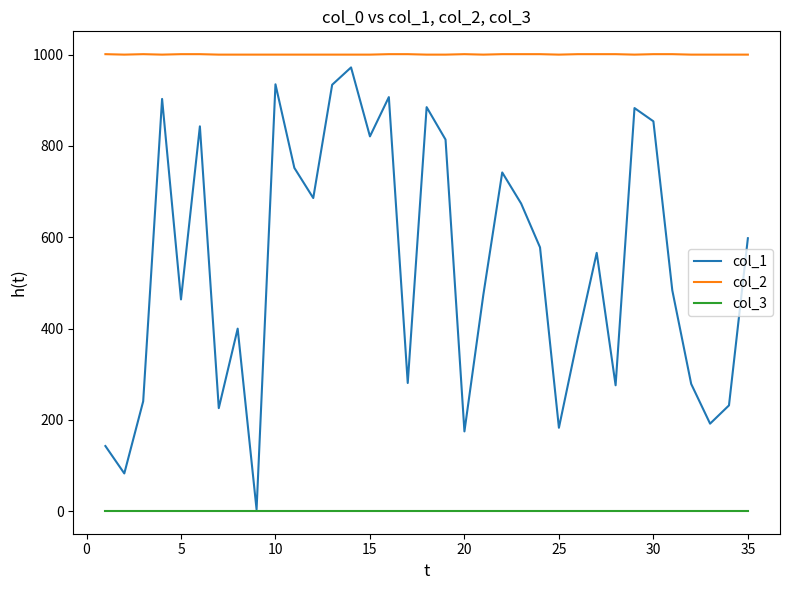

True or false: col_3 and col_2 intersect in this chart.

False